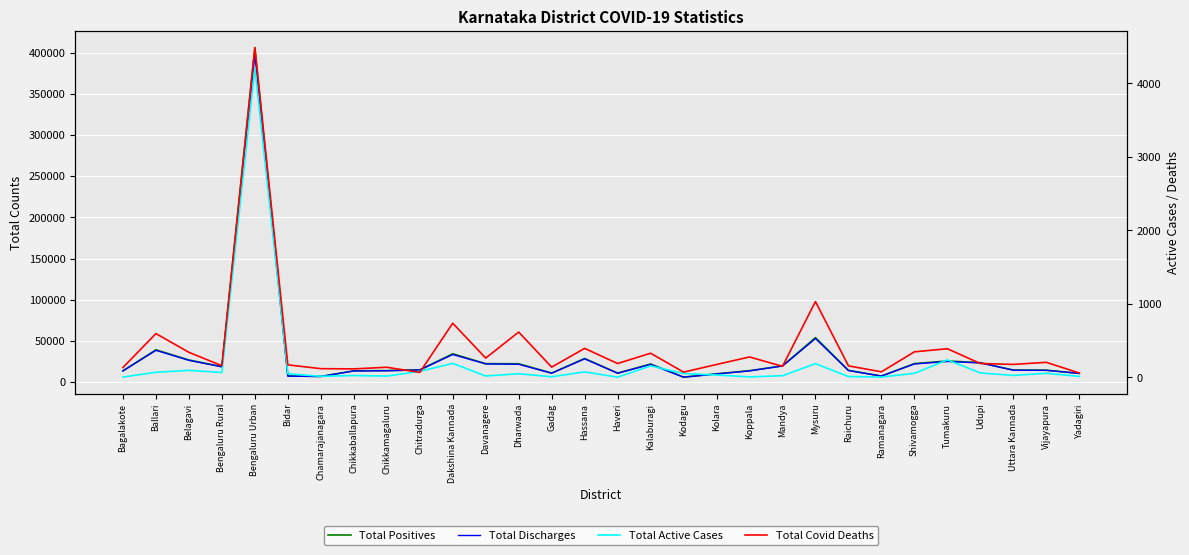

How many series are shown in this chart?

4